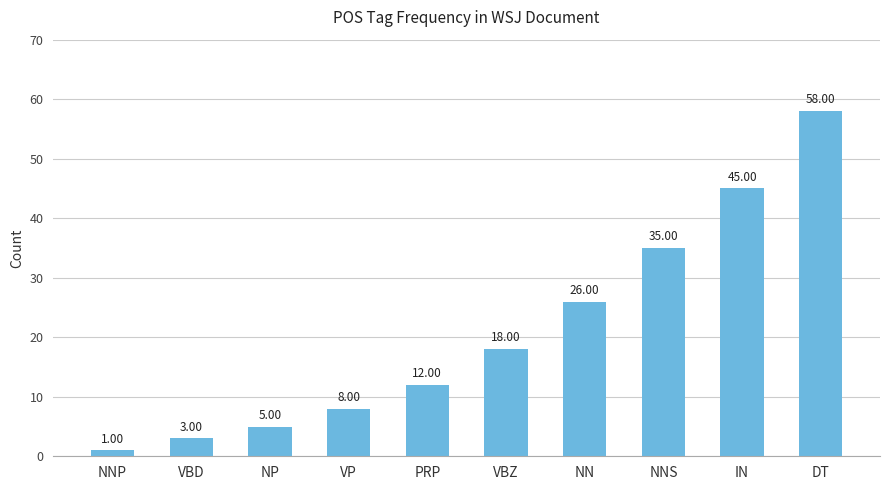

What is the change in value from VBD to IN?

+42